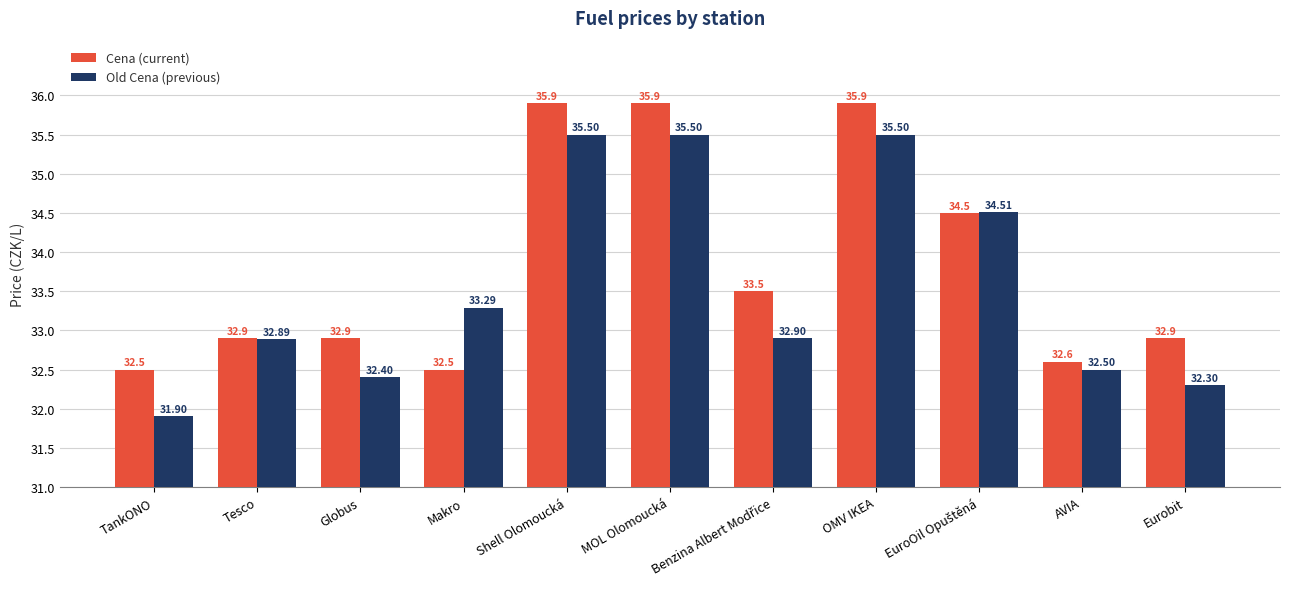

How many Cena (current) values are between 1 and 4?

8